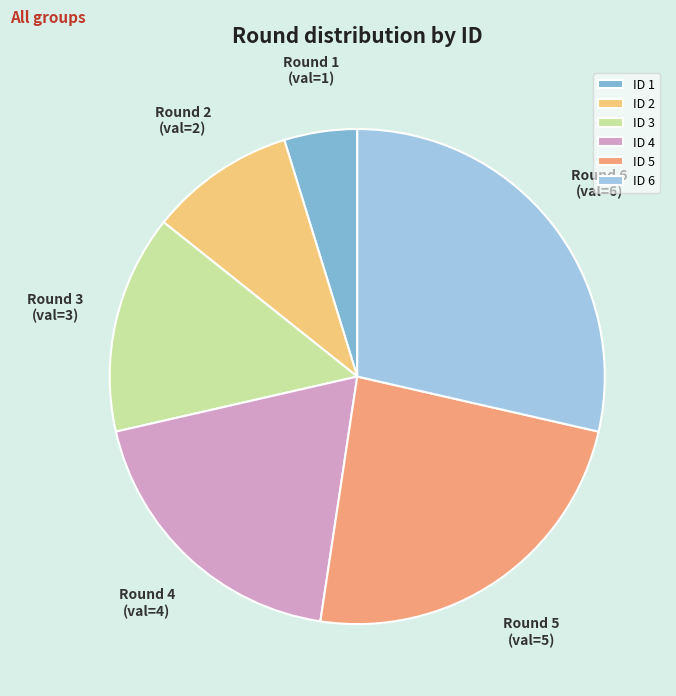

Is it true that ID 5 is 24% of the pie?

True